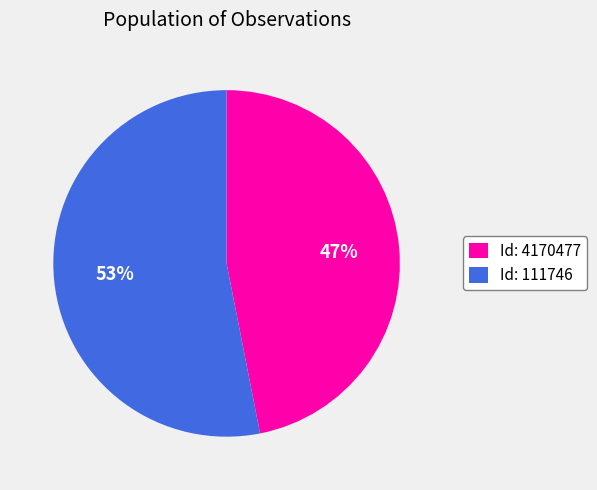

How many segments does this pie chart have?

2